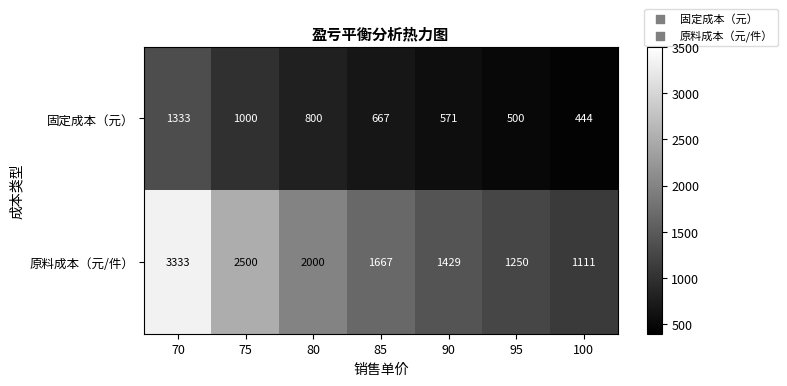

Where is 固定成本（元） nearest to the value 888?

80